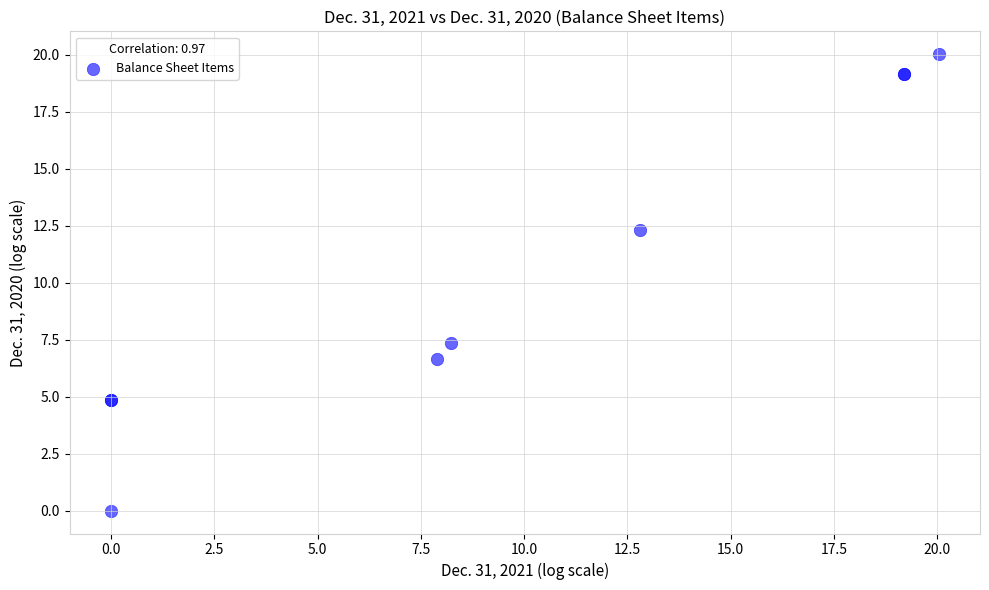

What Y value in the scatter plot is closest to 10?

12.3